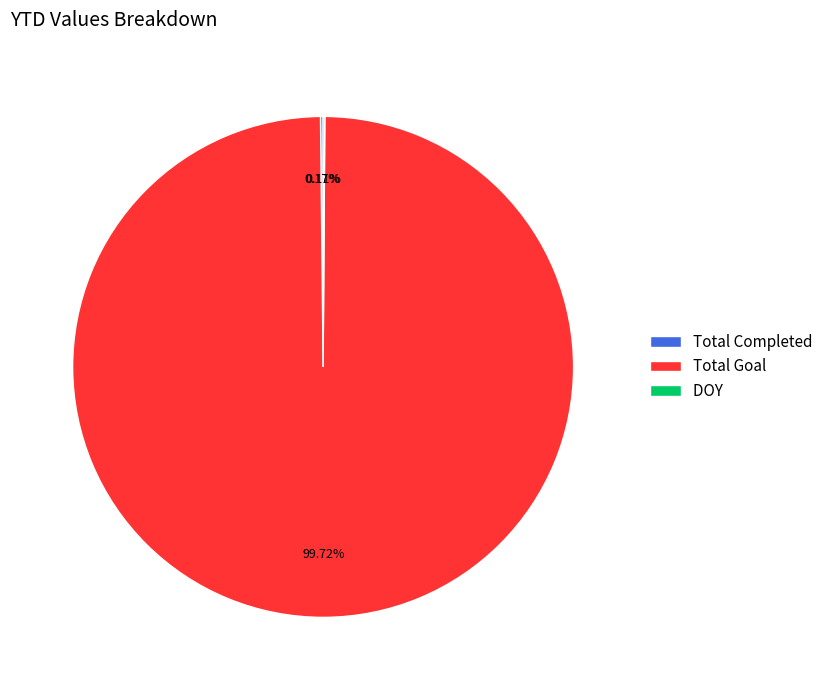

Is there any slice that represents more than half of the pie?

Yes